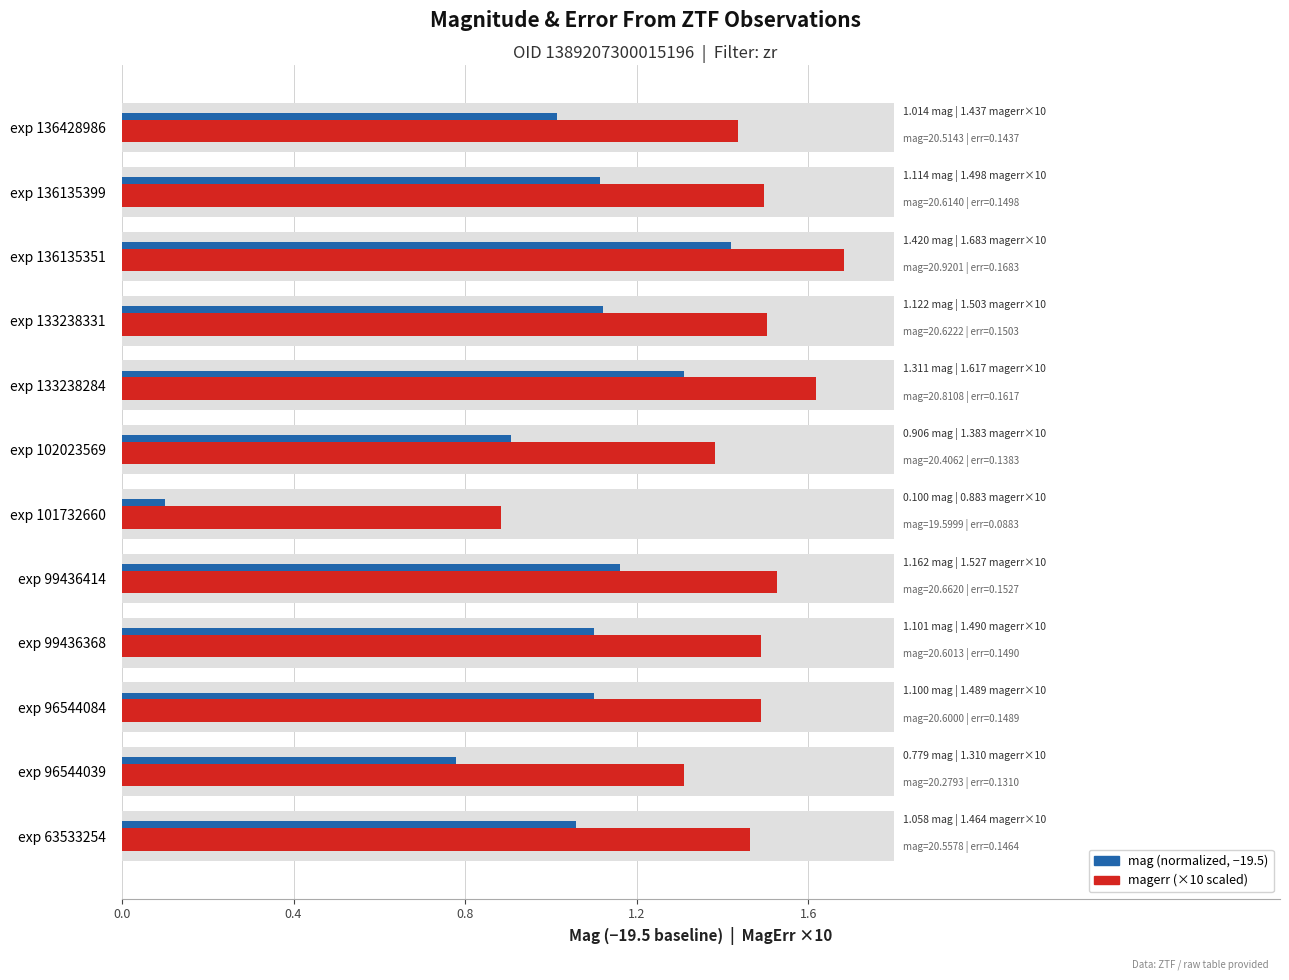

What value does the mag (normalized) series have at exp 136135399?

1.1